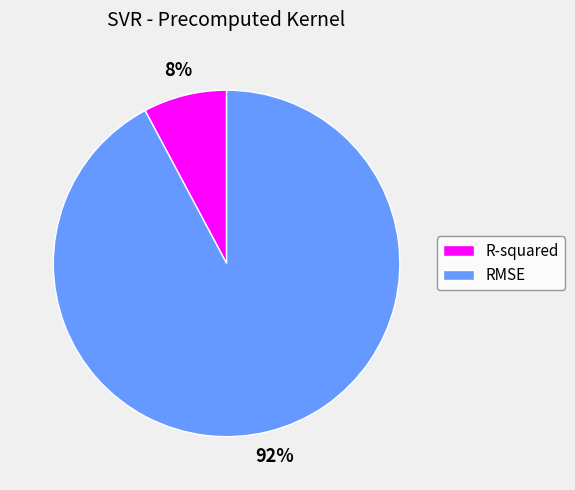

How many segments does this pie chart have?

2